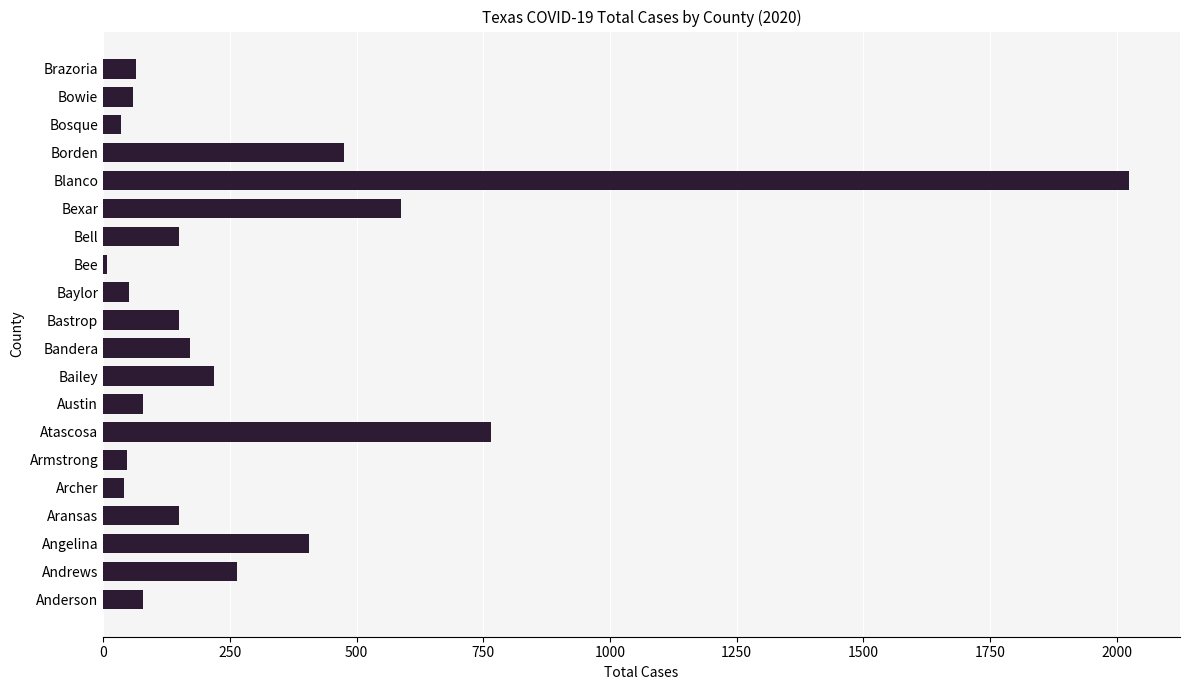

What is the sum of all values?

5823